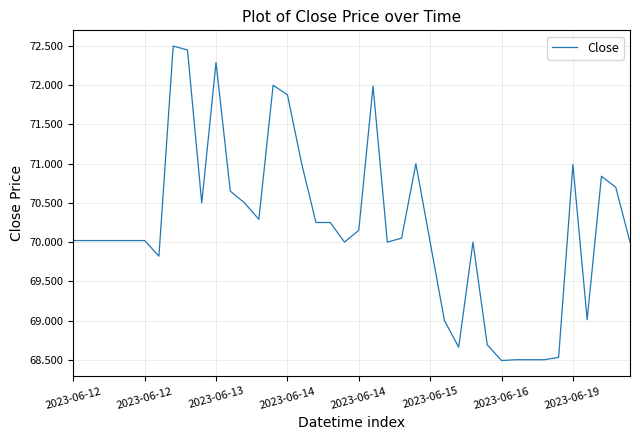

What is the maximum value shown in the chart?

72.5